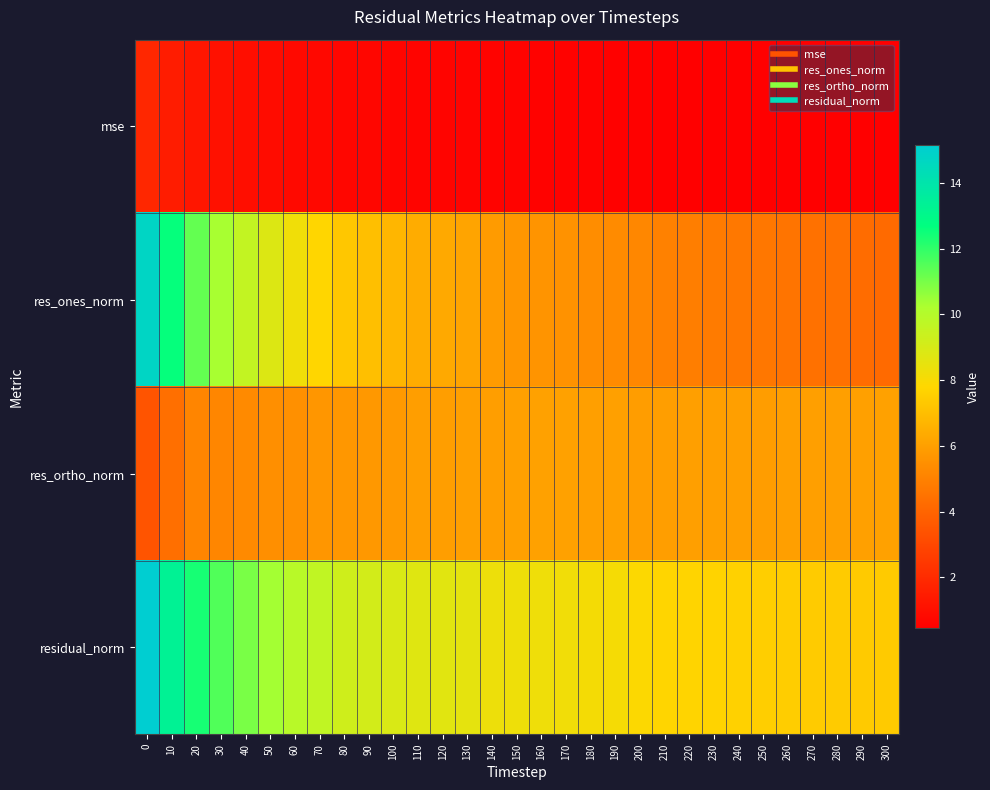

What is the greatest value displayed?

15.1